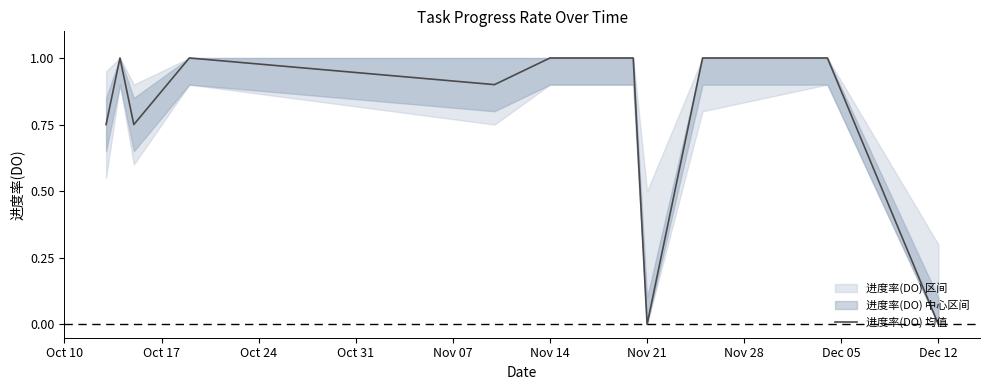

Is it true that 进度率(DO) 均值 equals 1.0 at Nov 14?

True